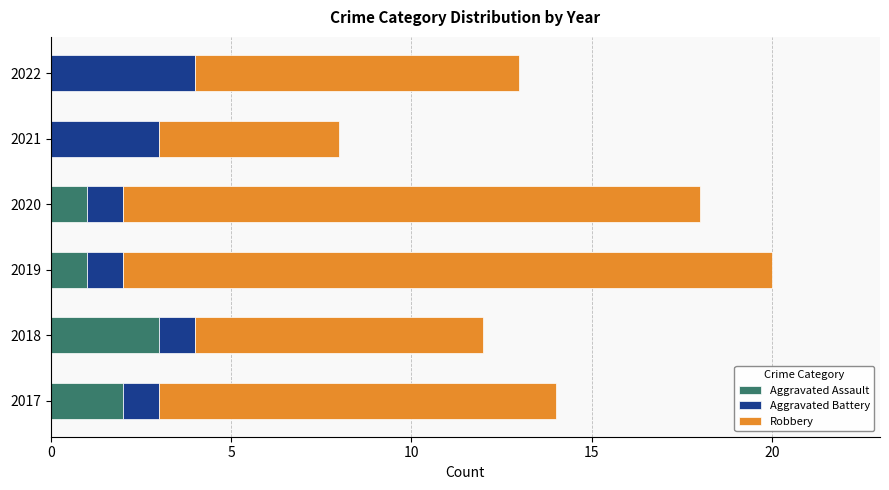

What is the sum of the Aggravated Assault values at 2017 and 2019?

3